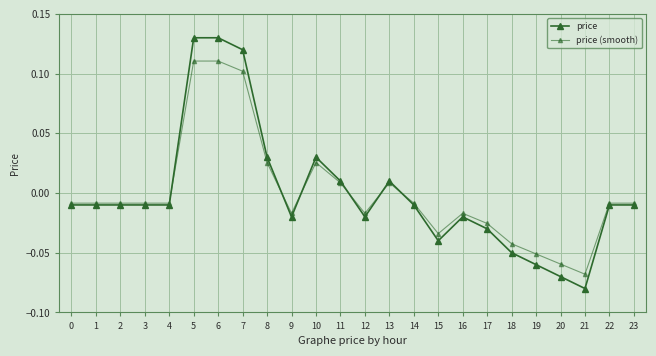

How many values in price are above zero?

7